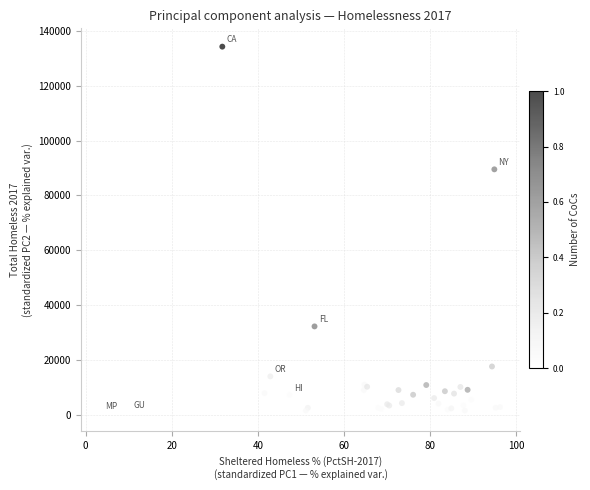

What Y value in the scatter plot is closest to 67475?

89503